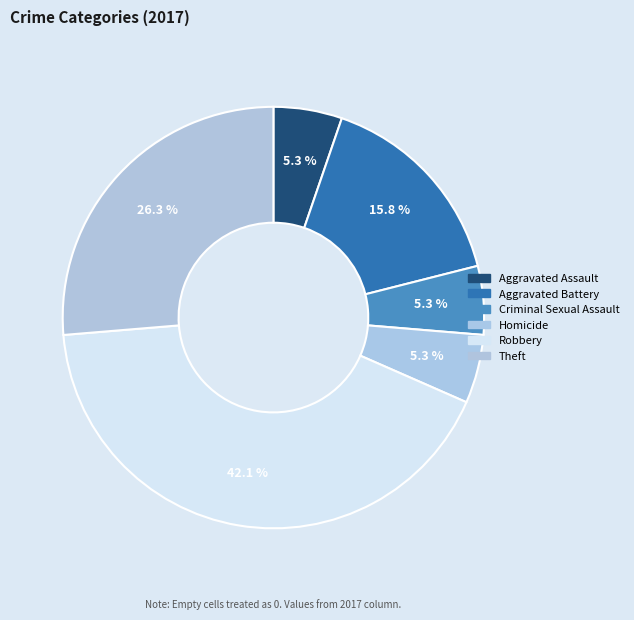

Count the number of slices in the pie.

6